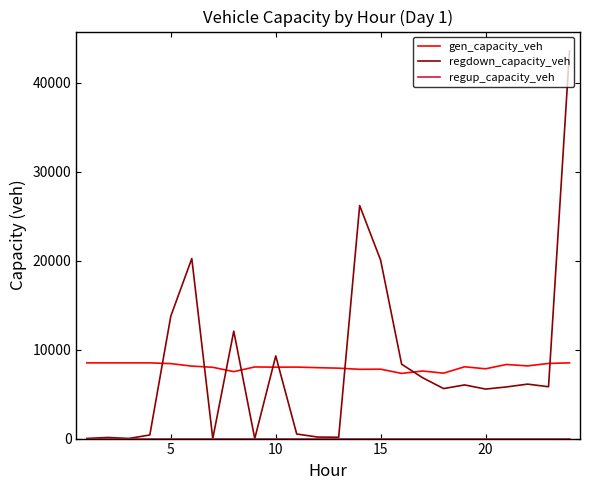

Which series ends up on top after the final intersection of regdown_capacity_veh and gen_capacity_veh?

regdown_capacity_veh